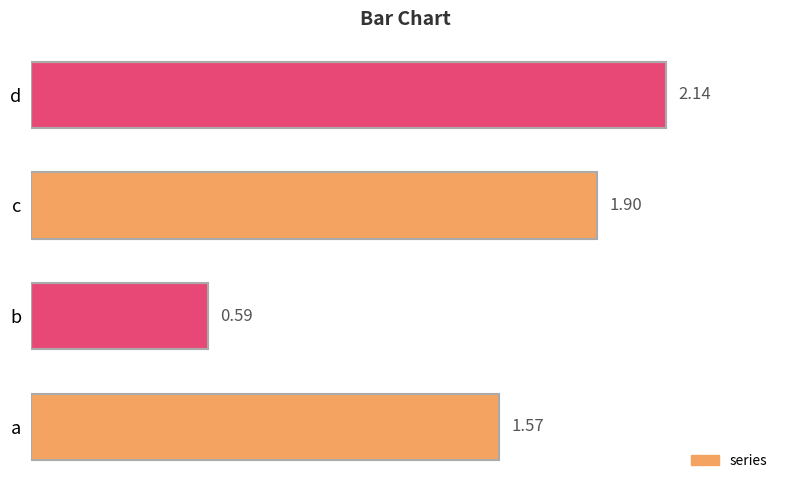

Between c and a, which is larger?

c